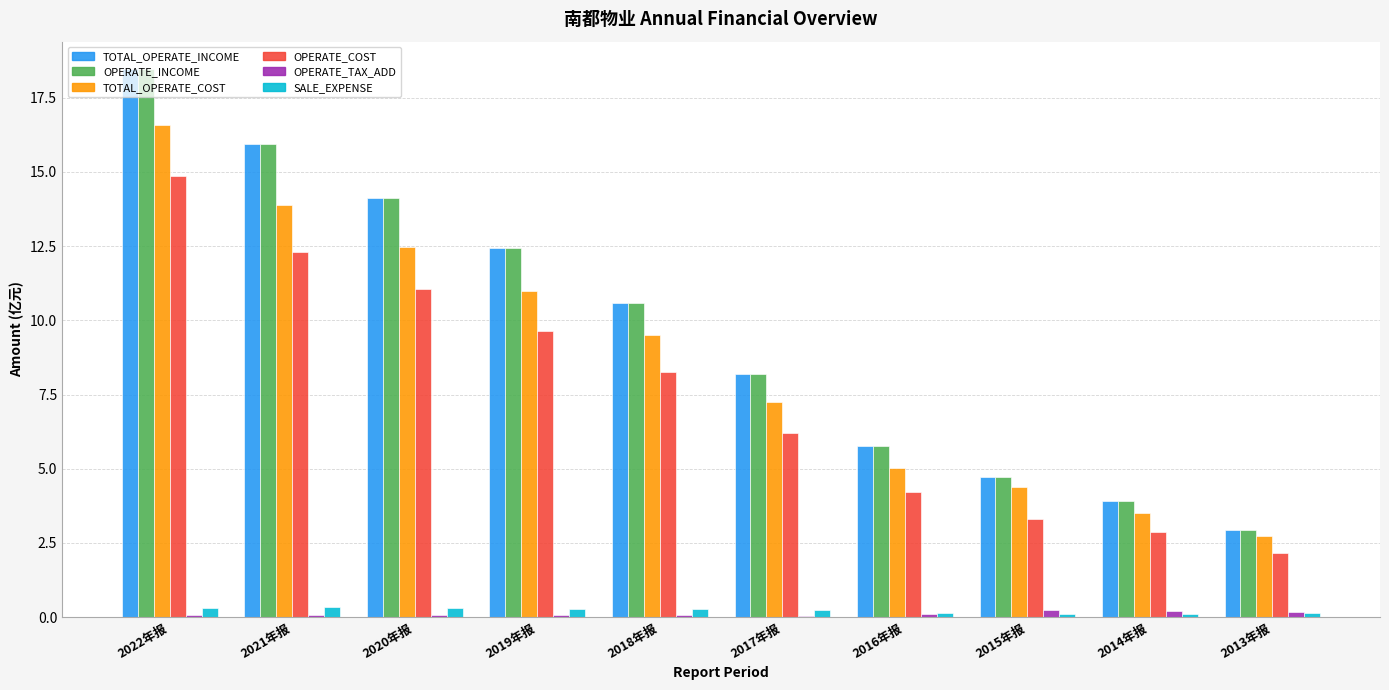

What is the sum of all OPERATE_TAX_ADD values?

1.0